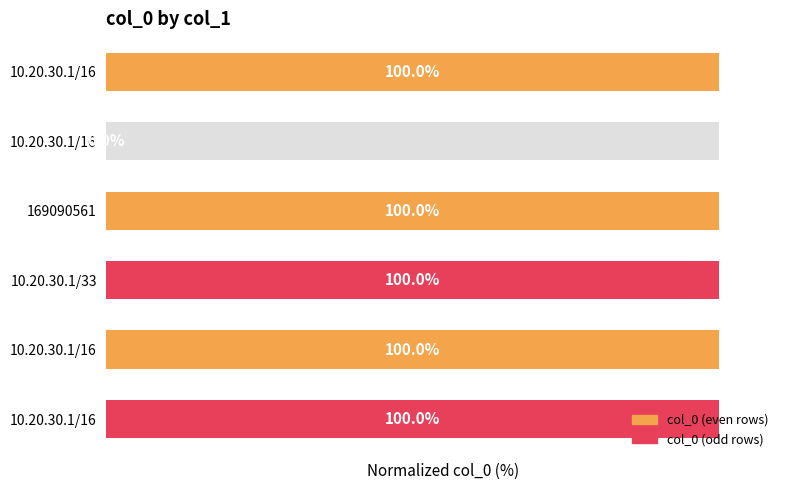

What is the value of the 1st bar from the left?

100.0